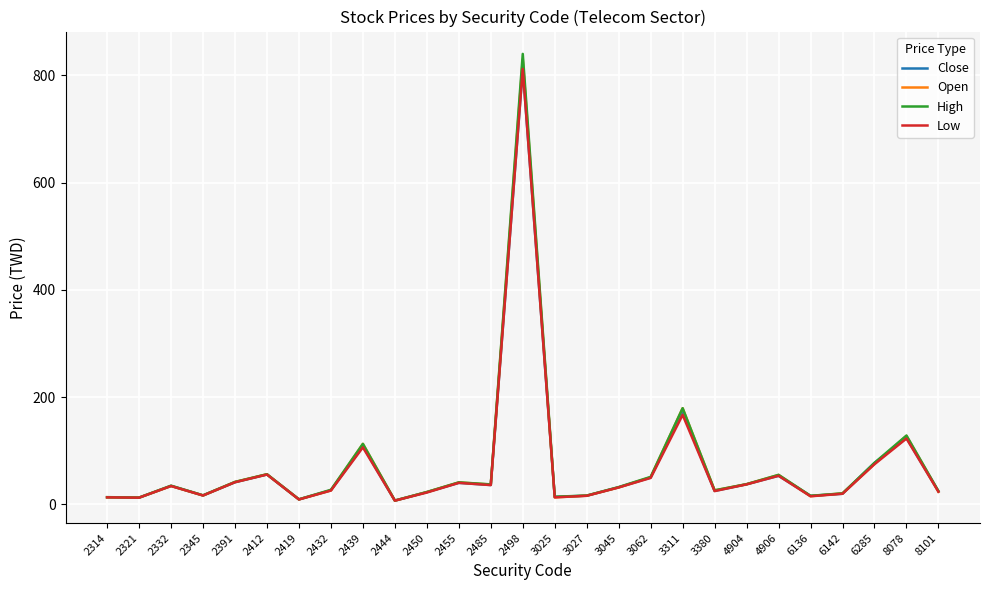

Which series changed the most between 3027 and 3045?

High